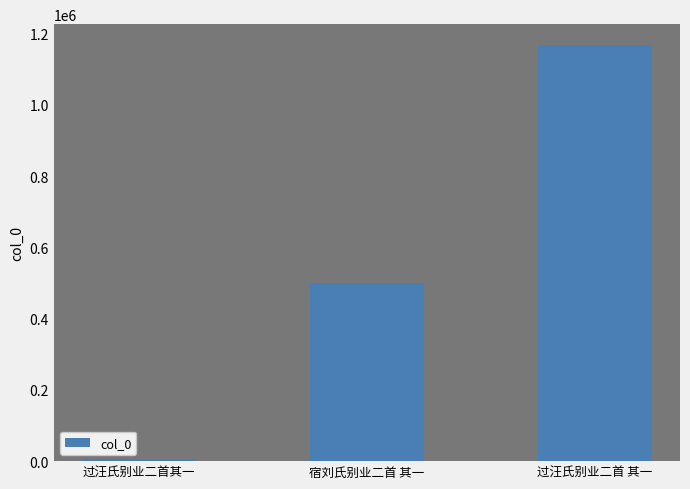

What is the sum of all values?

1673067